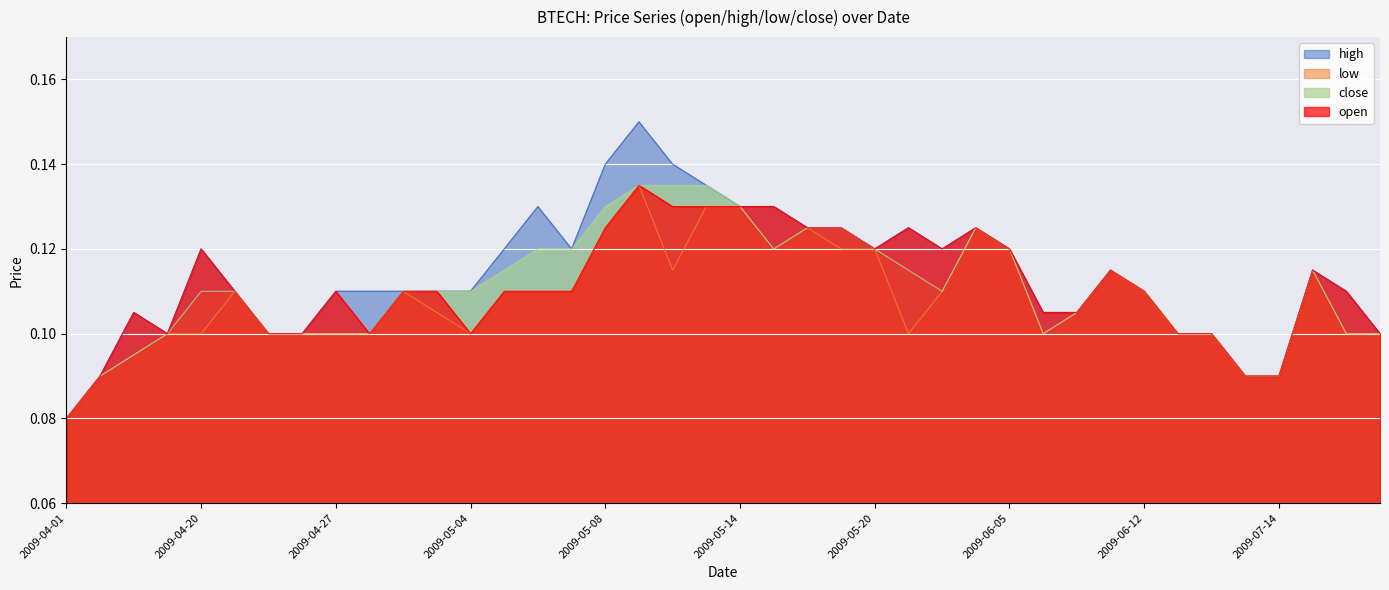

True or false: open and low cross at least once.

False